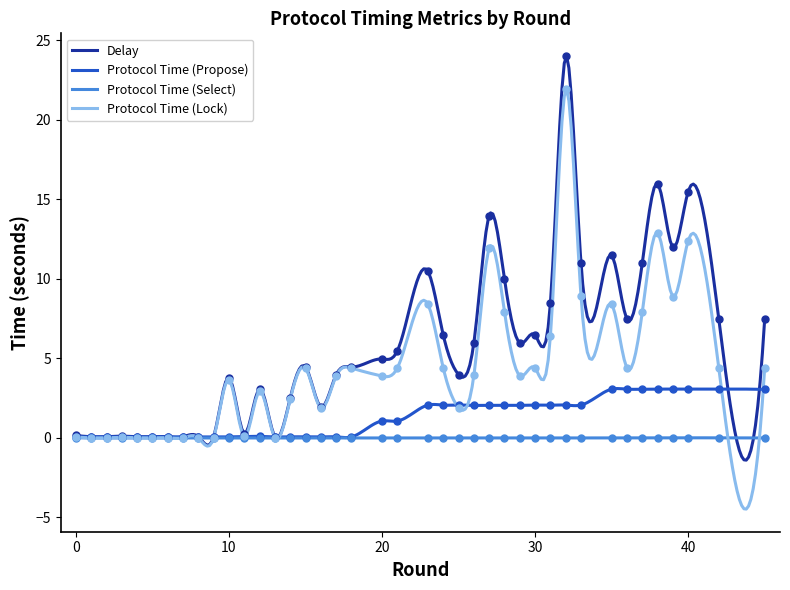

Which series reaches the maximum Y coordinate?

delay